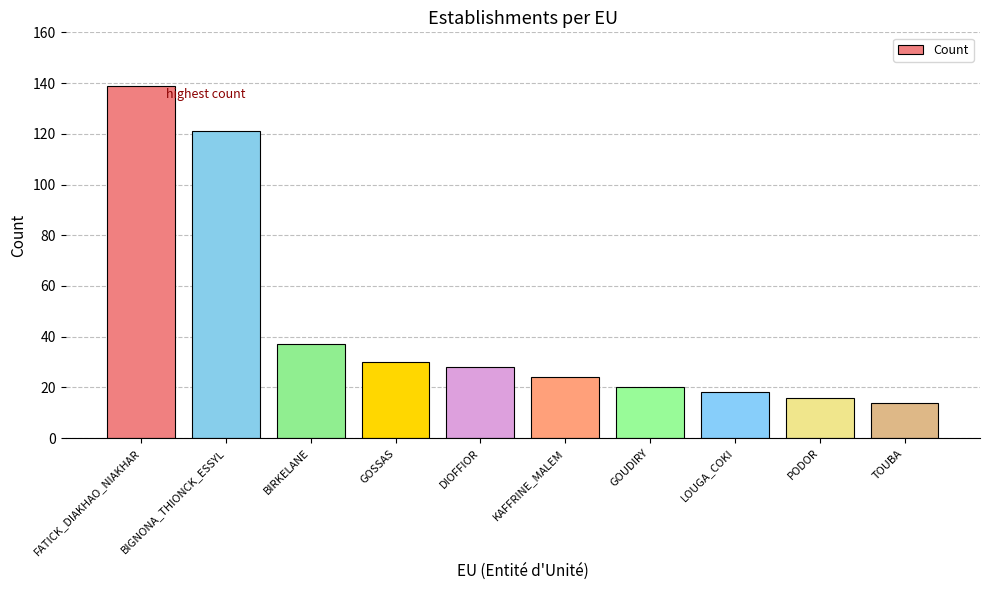

Are the bars horizontal?

No